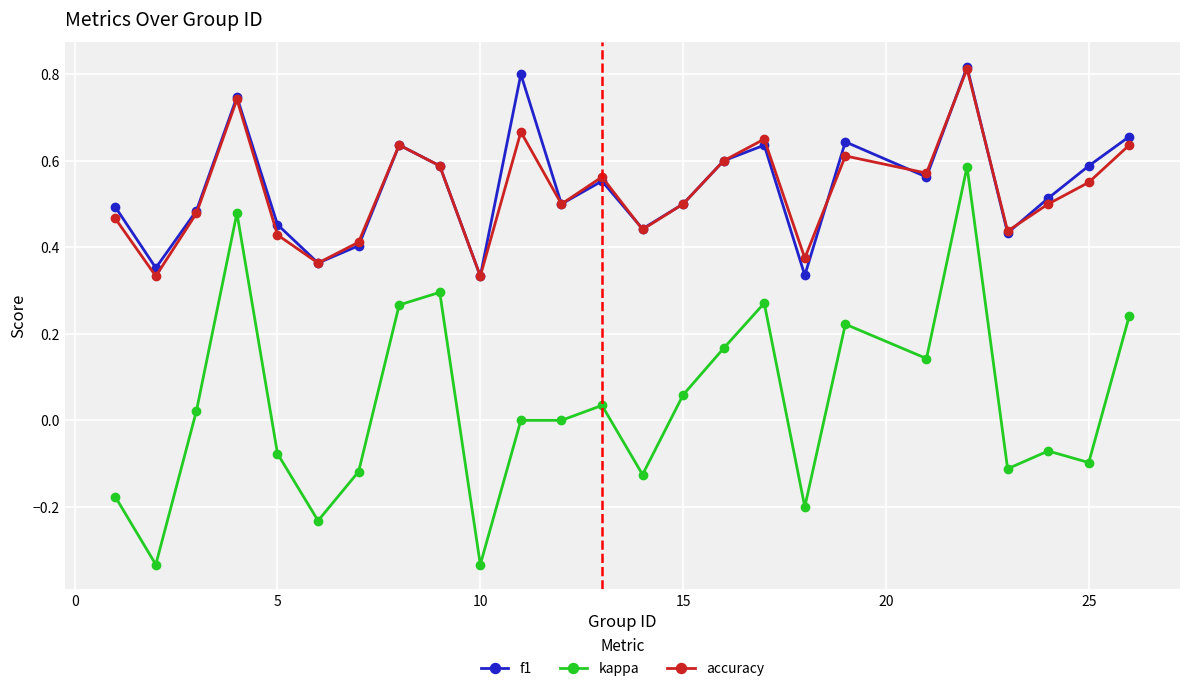

True or false: accuracy and kappa cross at least once.

False